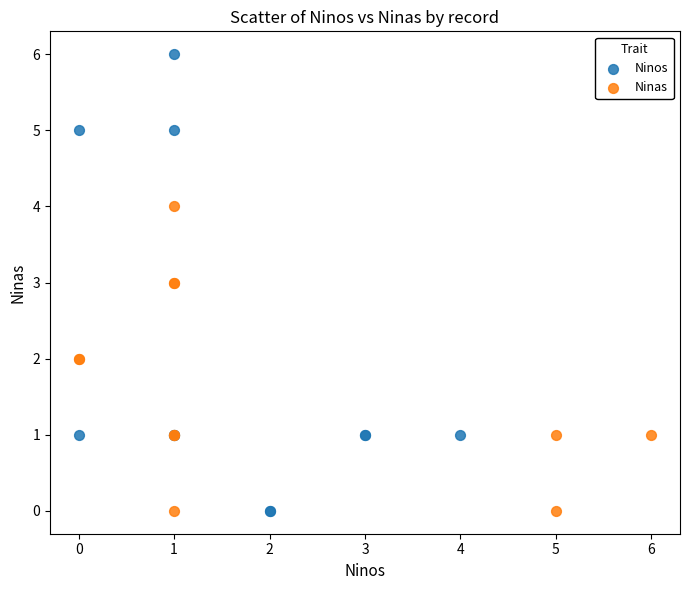

Which series reaches the maximum Y coordinate?

Ninos